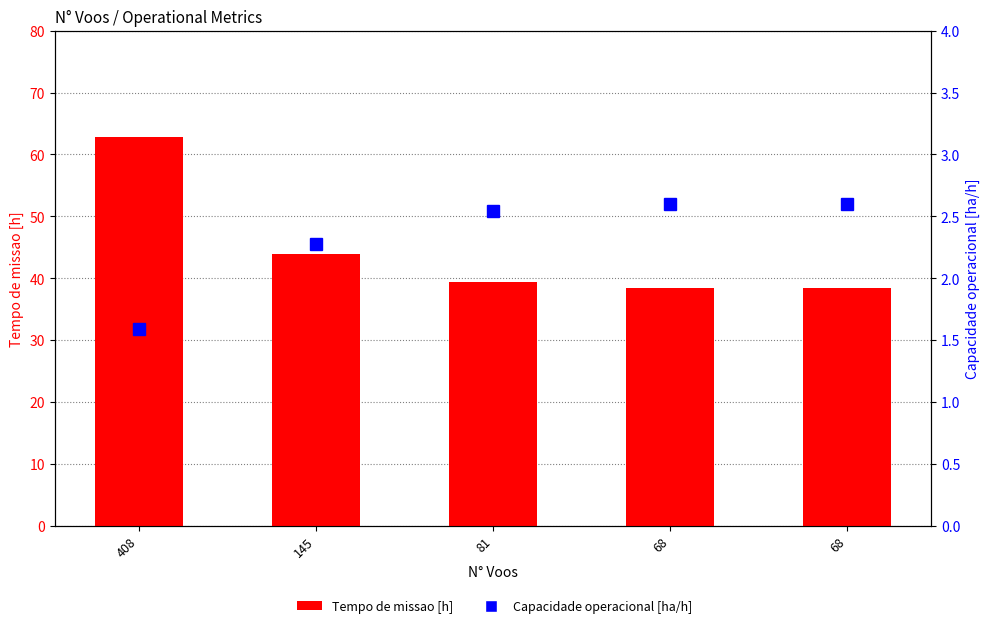

What is the value of the Capacidade operacional [ha/h] bar at the 2nd from the left?

2.3